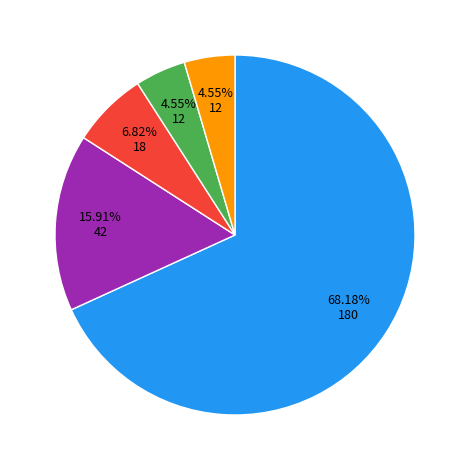

Does any single category account for the majority?

Yes